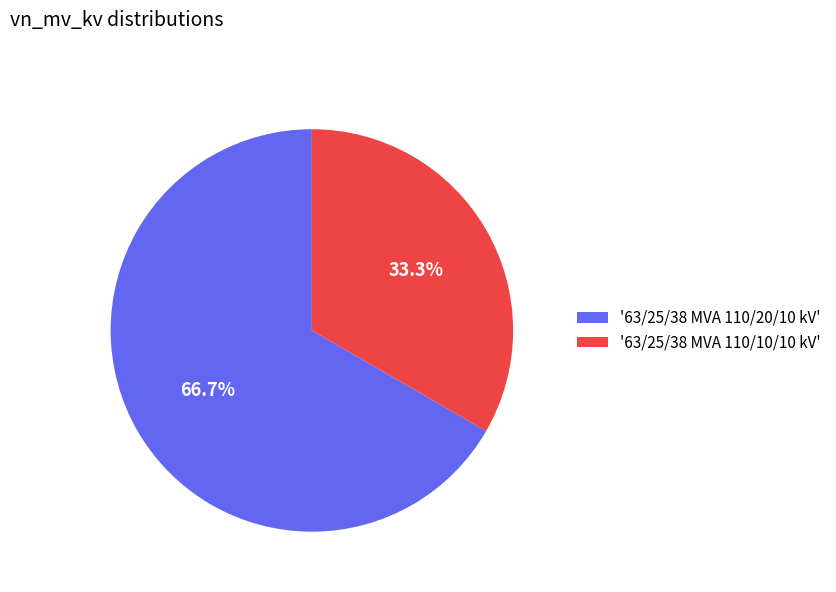

What is the smallest slice in the pie chart?

'63/25/38 MVA 110/10/10 kV'